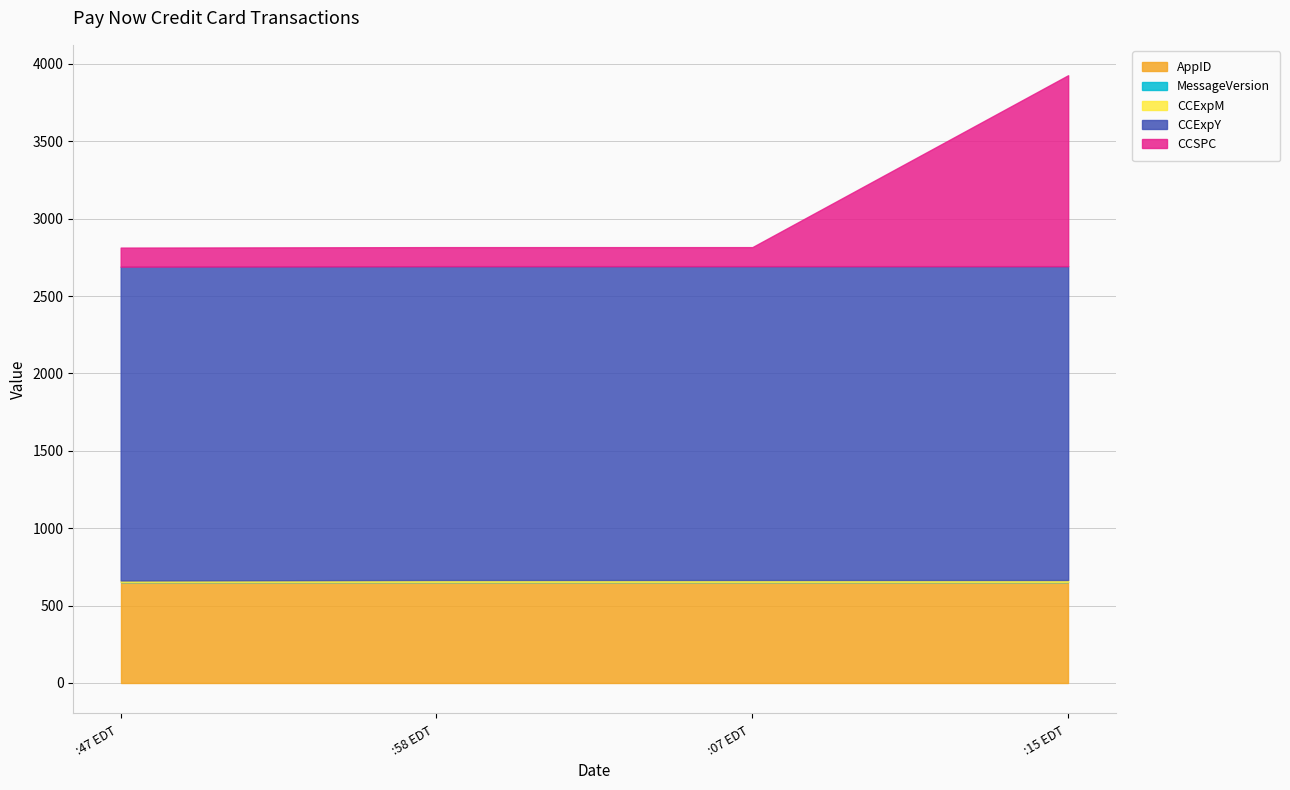

Is the value of AppID at Thu Aug 29 20:19:07 EDT 2024 greater than the value of CCSPC at Thu Aug 29 20:19:07 EDT 2024?

Yes